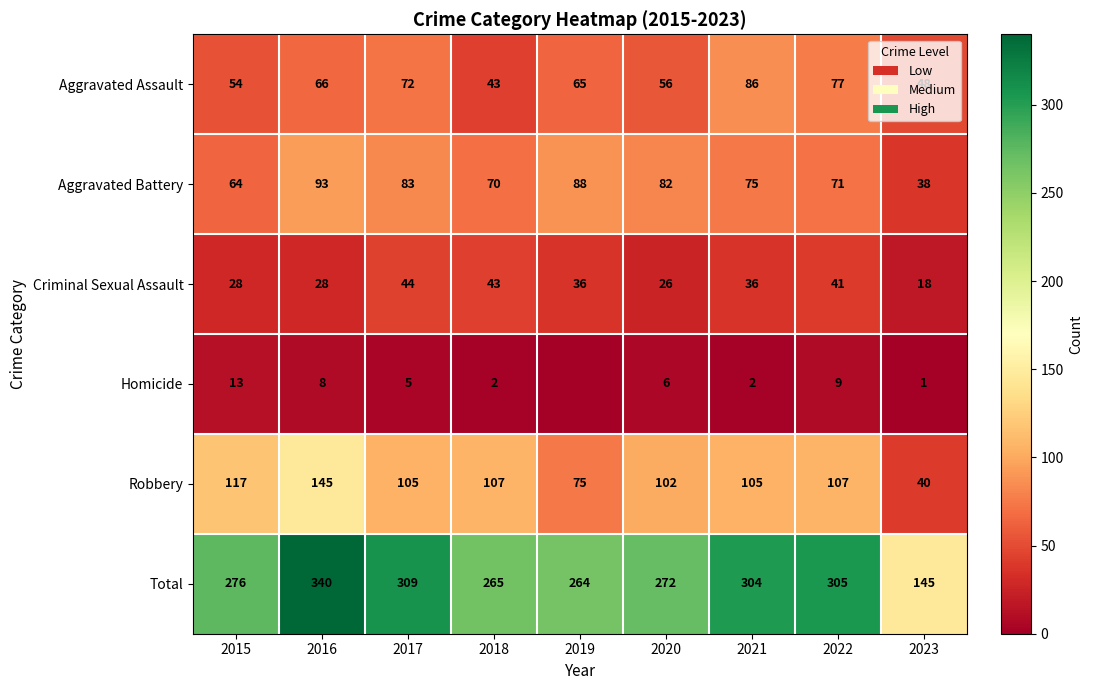

What is the difference between the Homicide values at 2019 and 2021?

2